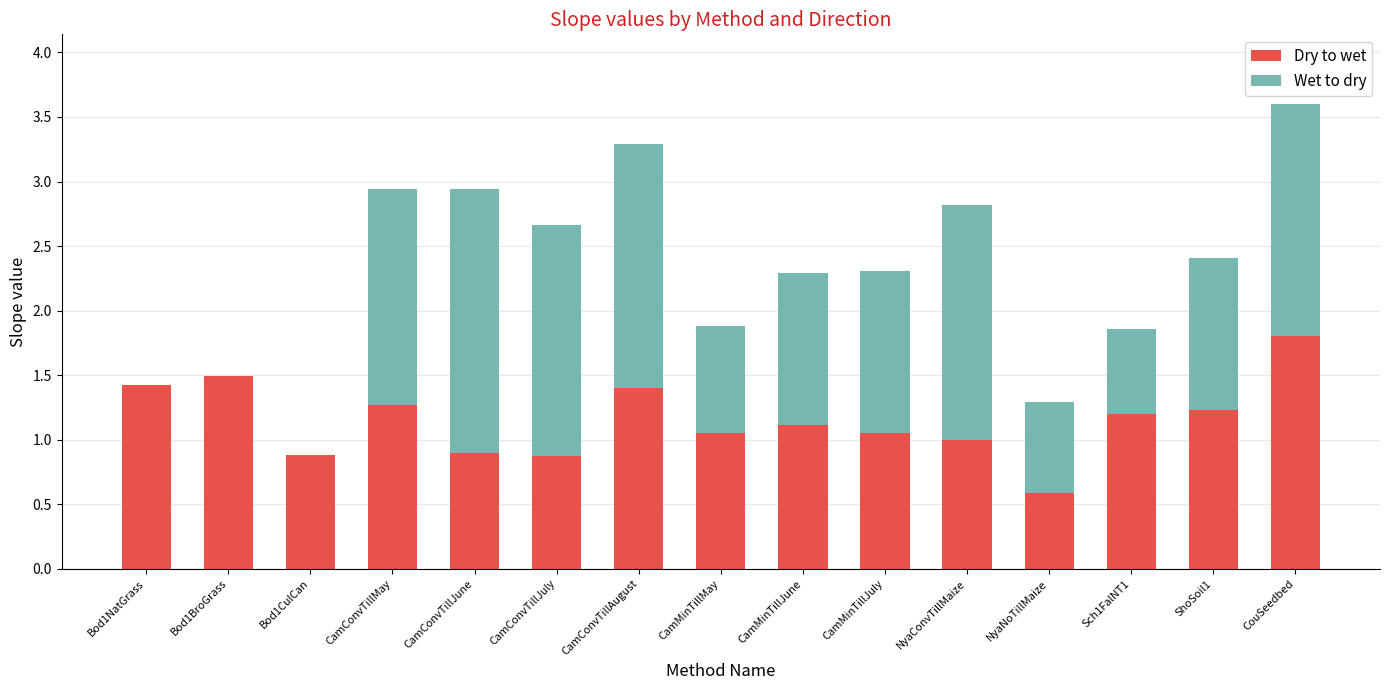

What is the total value across all series at ShoSoil1?

2.4